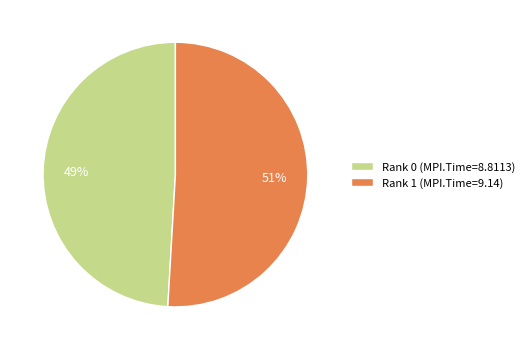

The Rank 1 slice represents 51% of the pie. True or false?

True